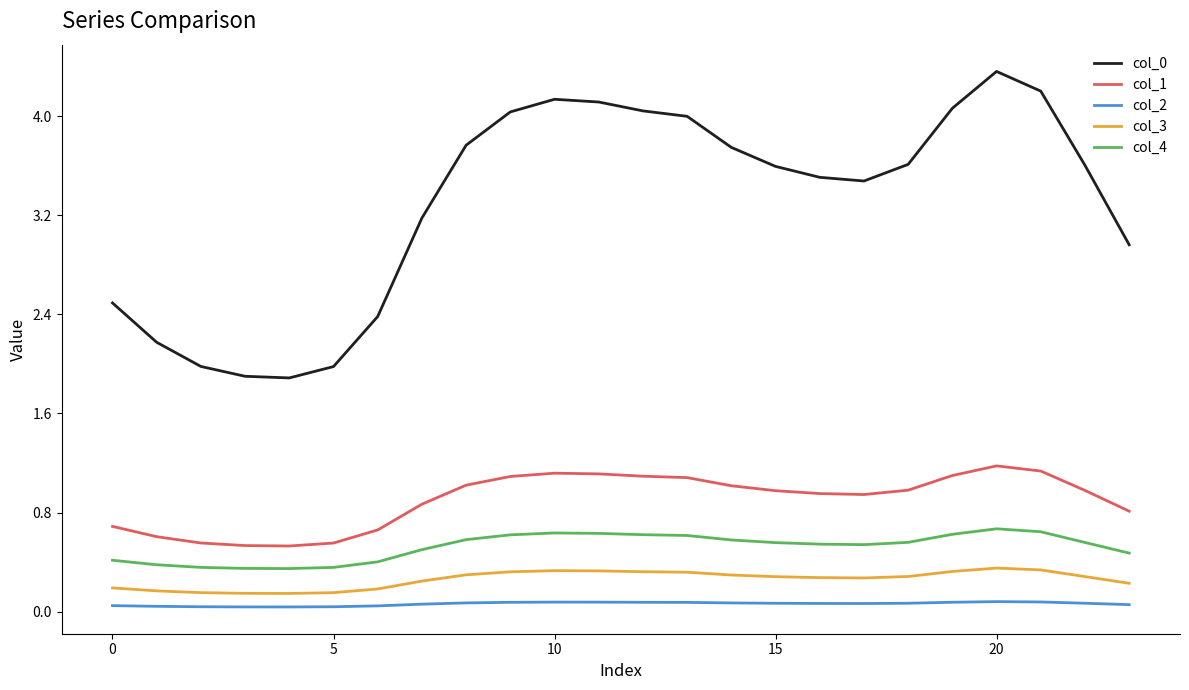

What is the lowest value of the col_0 series?

1.9